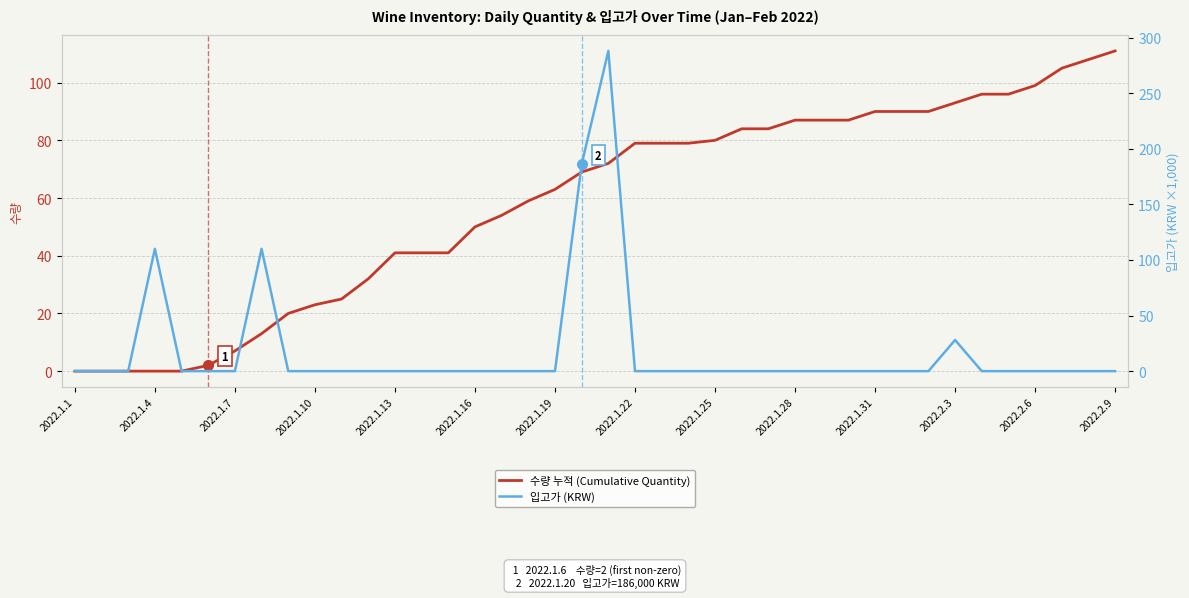

How many lines are shown in the chart?

2